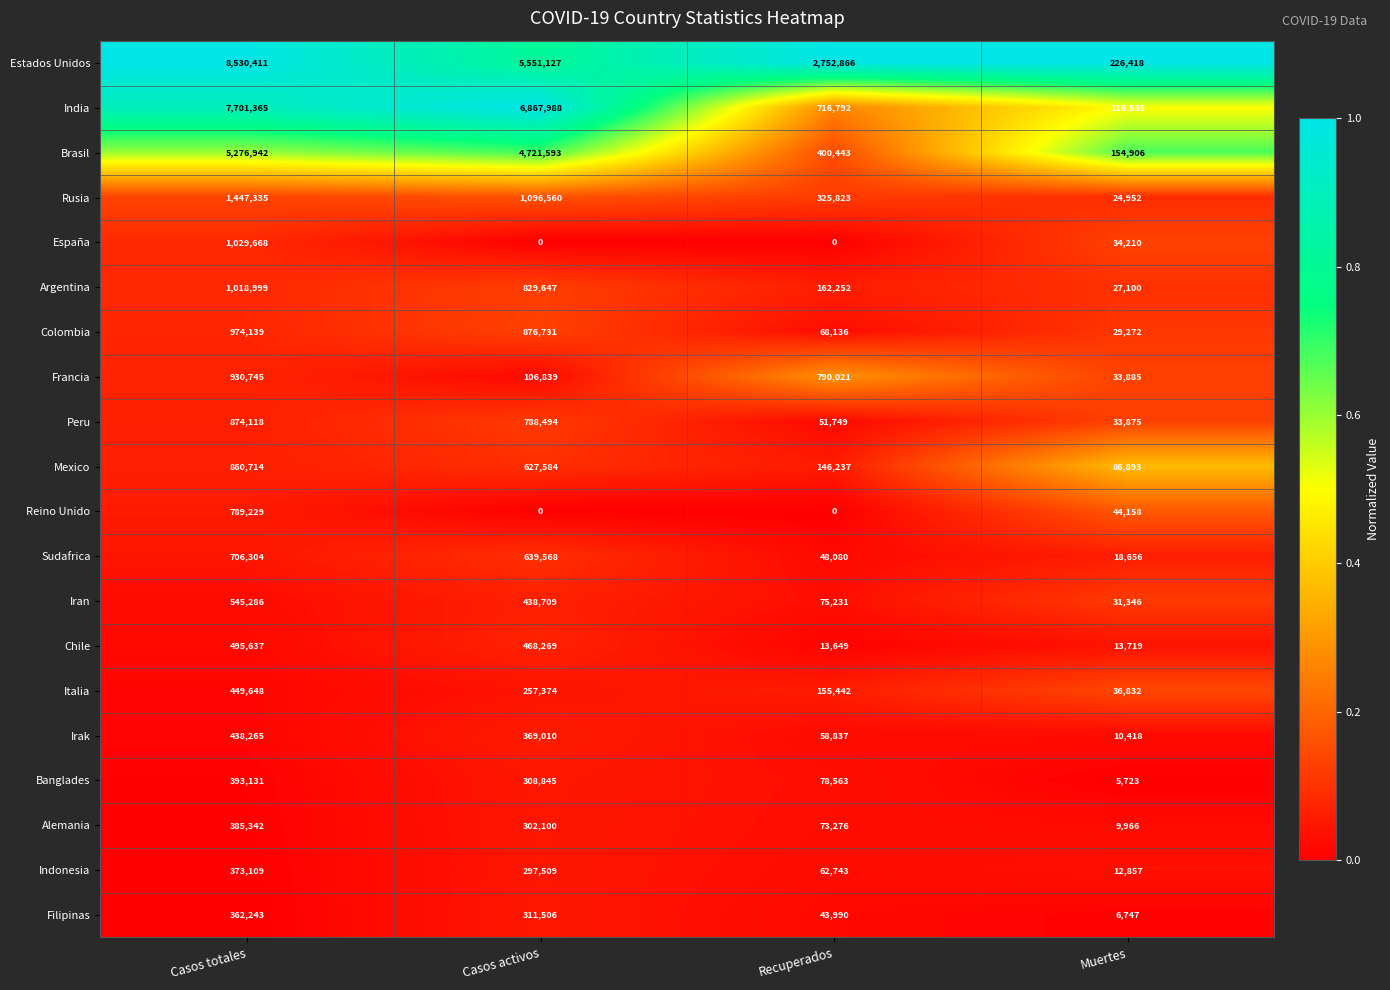

Is it true that España equals 0 at Recuperados?

True